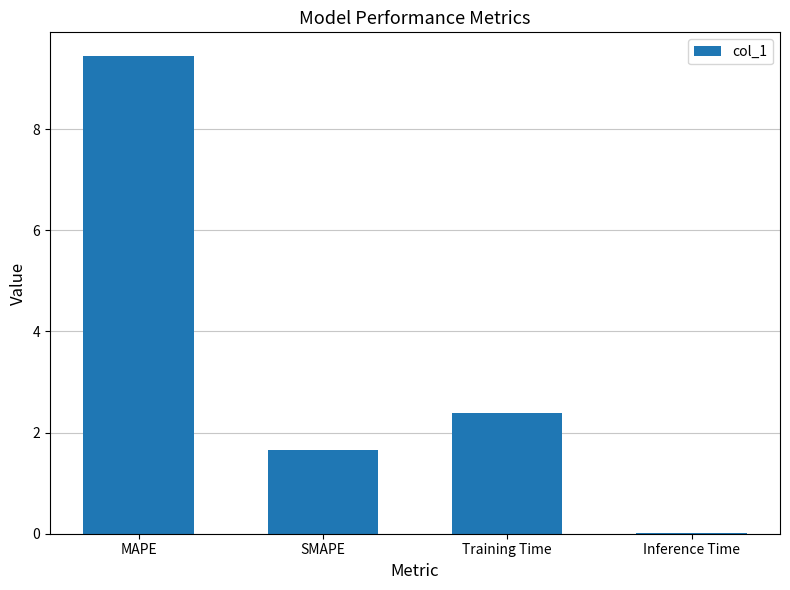

At which label is the value closest to 4?

Training Time